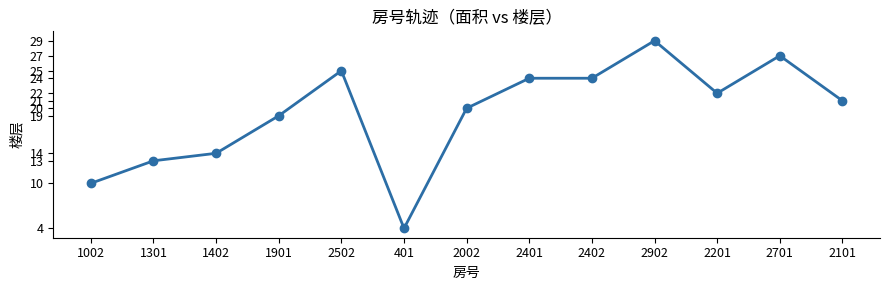

What position from the right is 2502?

9